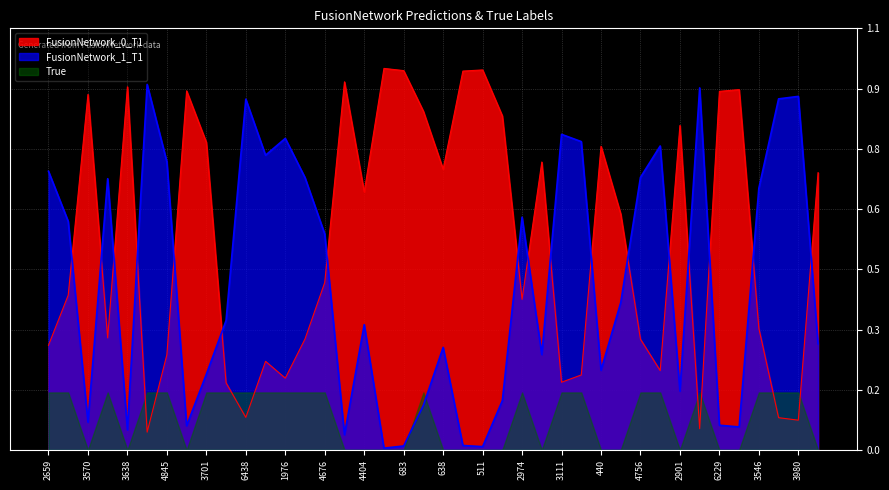

Which series has the widest spread of values?

FusionNetwork_1_T1